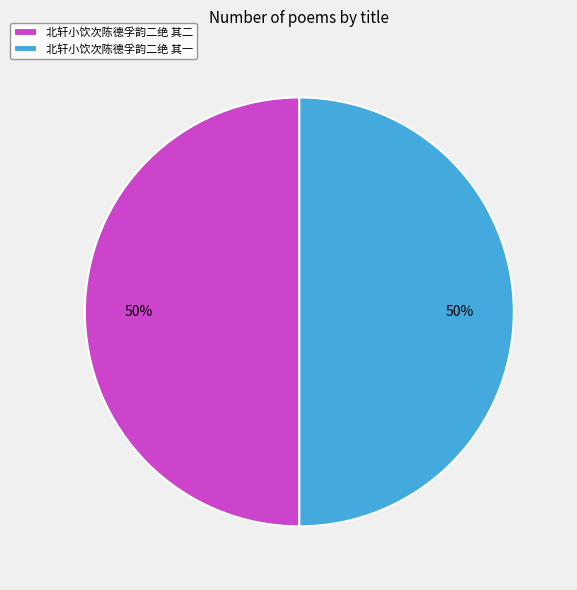

The 北轩小饮次陈德孚韵二绝 其一 slice represents 50% of the pie. True or false?

True